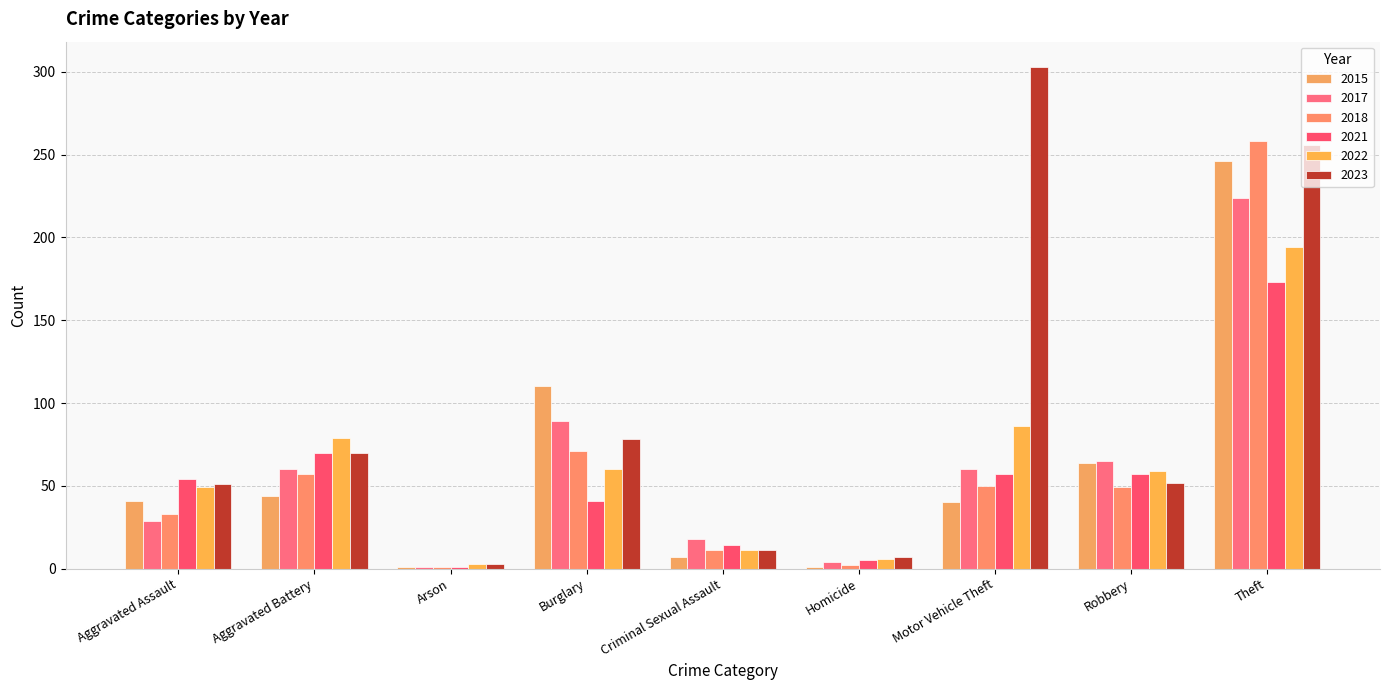

At which category does the chart reach its minimum across all series?

Arson